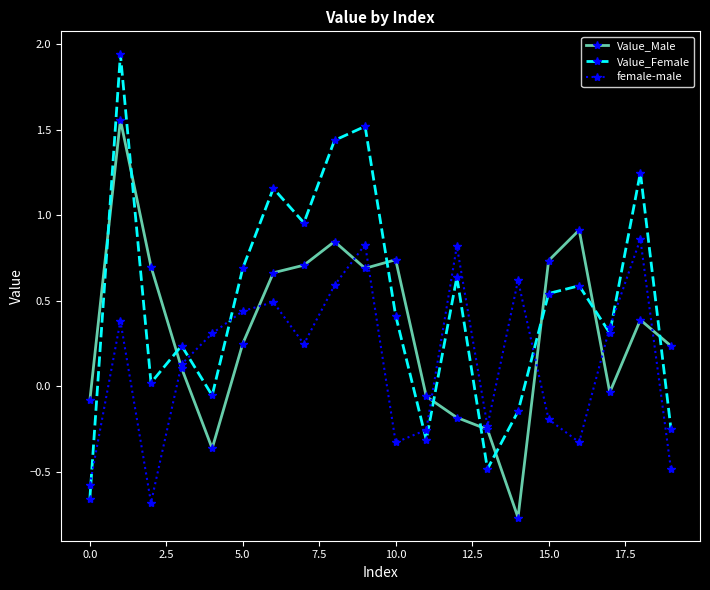

Which series has the largest total across all categories?

Value_Female